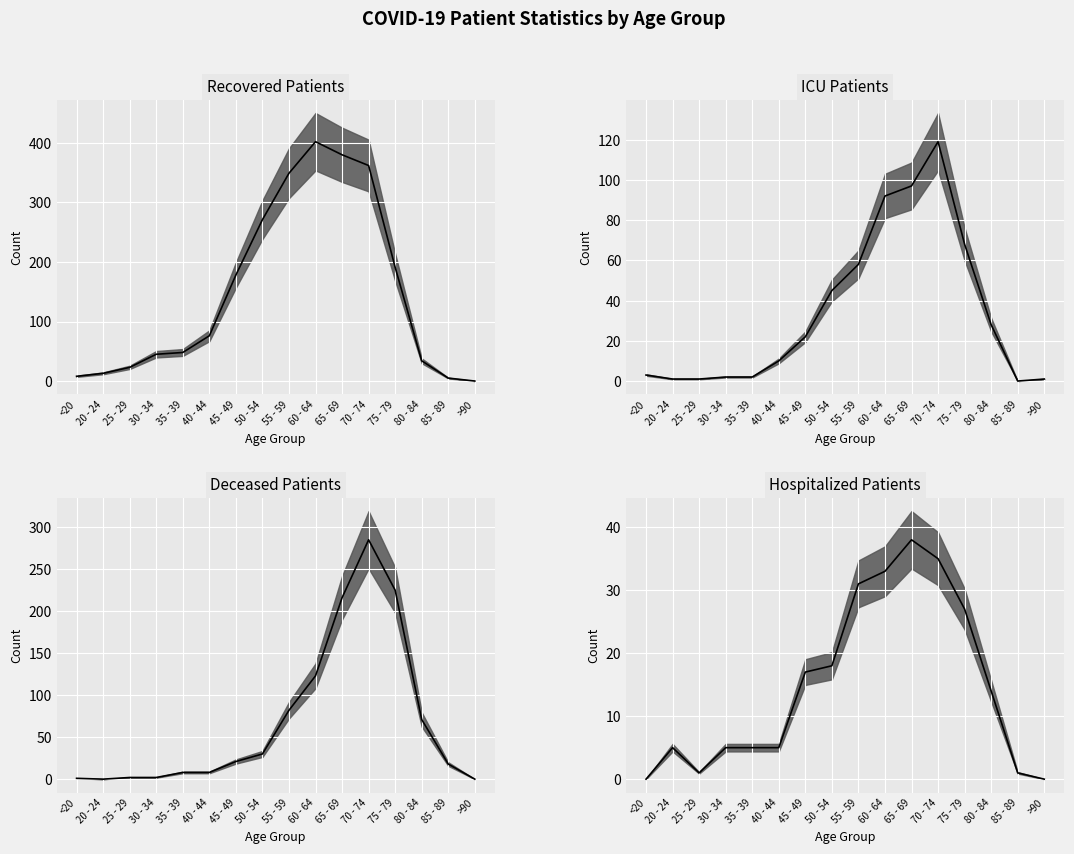

How many interior local peaks does the recovered_patients series have?

1